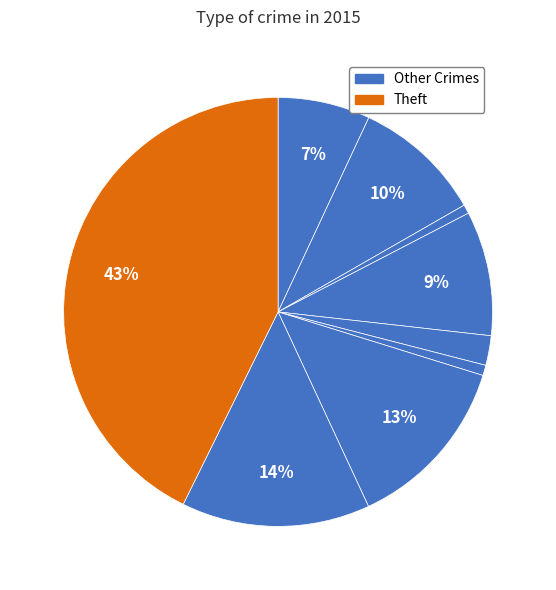

How many segments does this pie chart have?

9